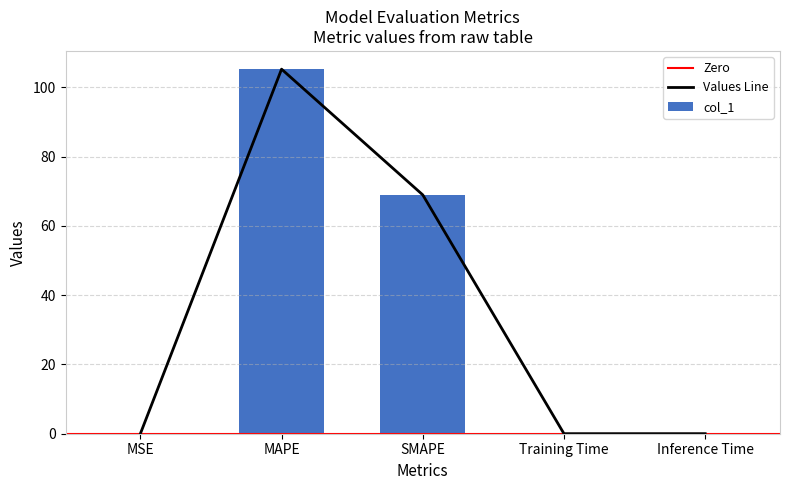

Reading left to right, extract all data points from this chart.

0.0	105.3	69.0	0.0	0.0